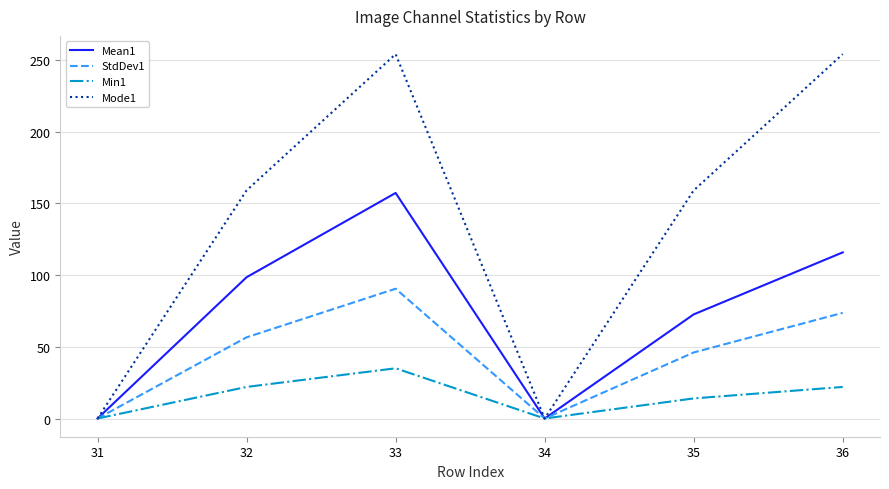

What is the sum of the Mode1 values at 31 and 35?

159.0